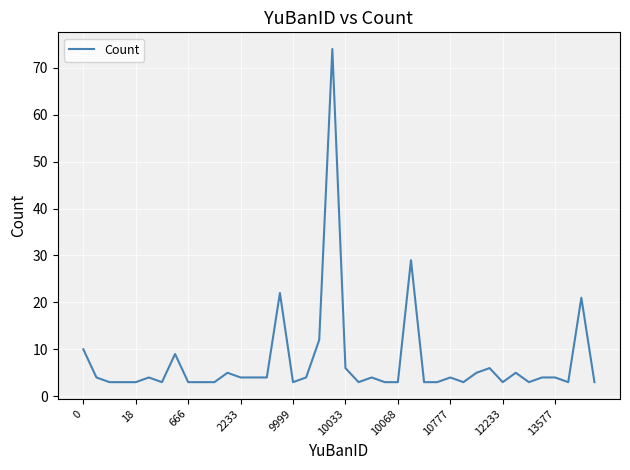

What is the smallest value displayed?

3